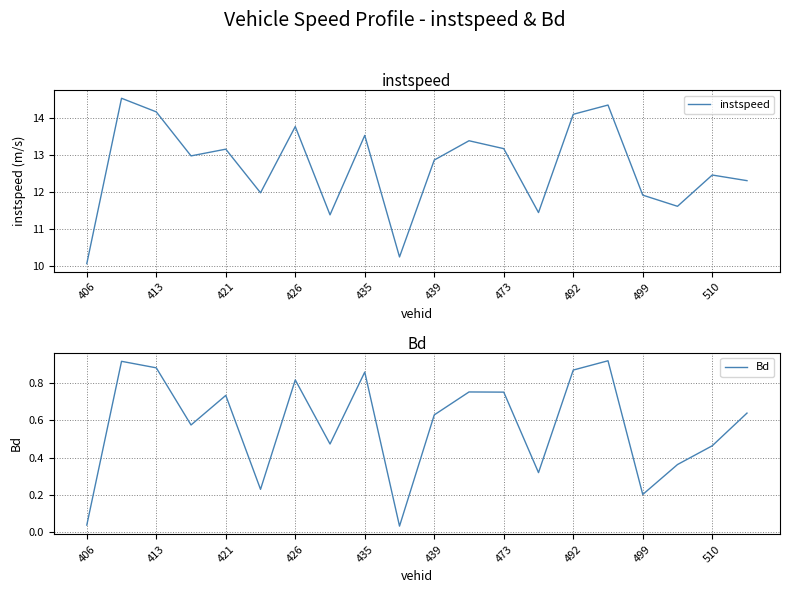

True or false: instspeed and Bd cross at least once.

False